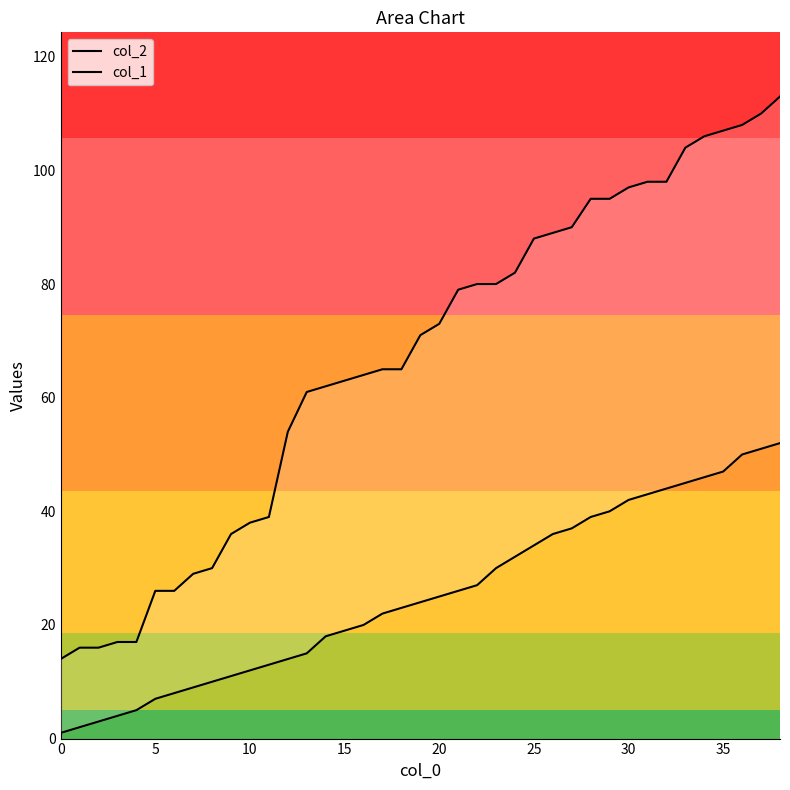

True or false: col_1 and col_2 intersect in this chart.

False